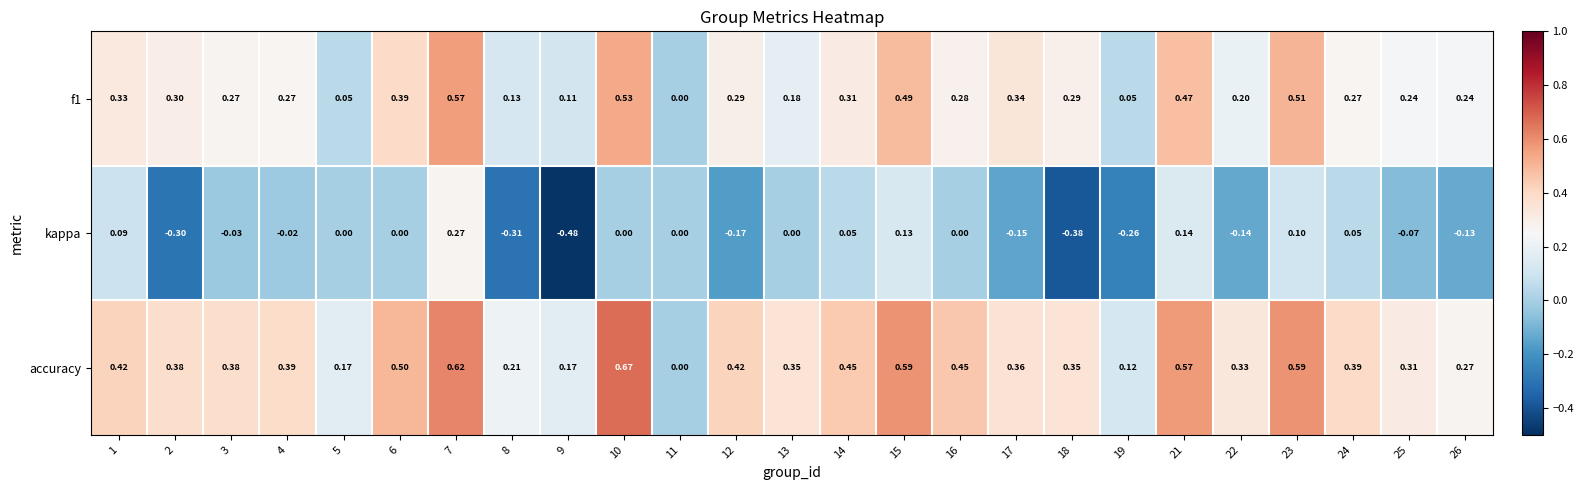

Rank the series by their average value, from highest to lowest.

accuracy, f1, kappa